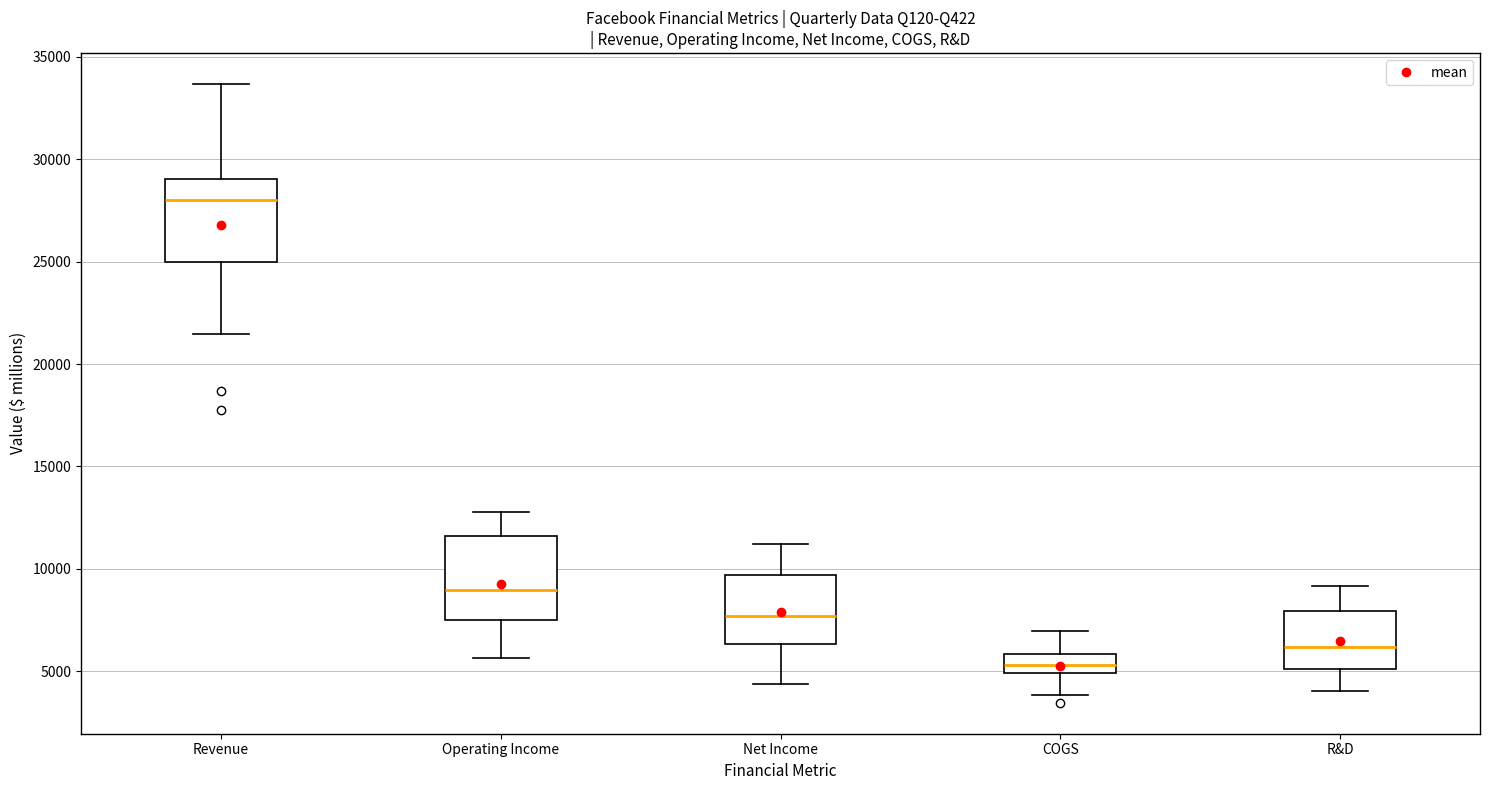

Reading left to right, read every box against the y-axis: the position of its median line, the range the box covers, and the ends of its whiskers. The values are not printed on the chart, so give them approximately, as read against the axis.

Revenue: median 28000, box 25000 to 29000, whiskers 21500 to 33500
Operating Income: median 9000, box 7500 to 11500, whiskers 5500 to 13000
Net Income: median 7500, box 6500 to 9500, whiskers 4500 to 11000
COGS: median 5500, box 5000 to 6000, whiskers 4000 to 7000
R&D: median 6000, box 5000 to 8000, whiskers 4000 to 9000